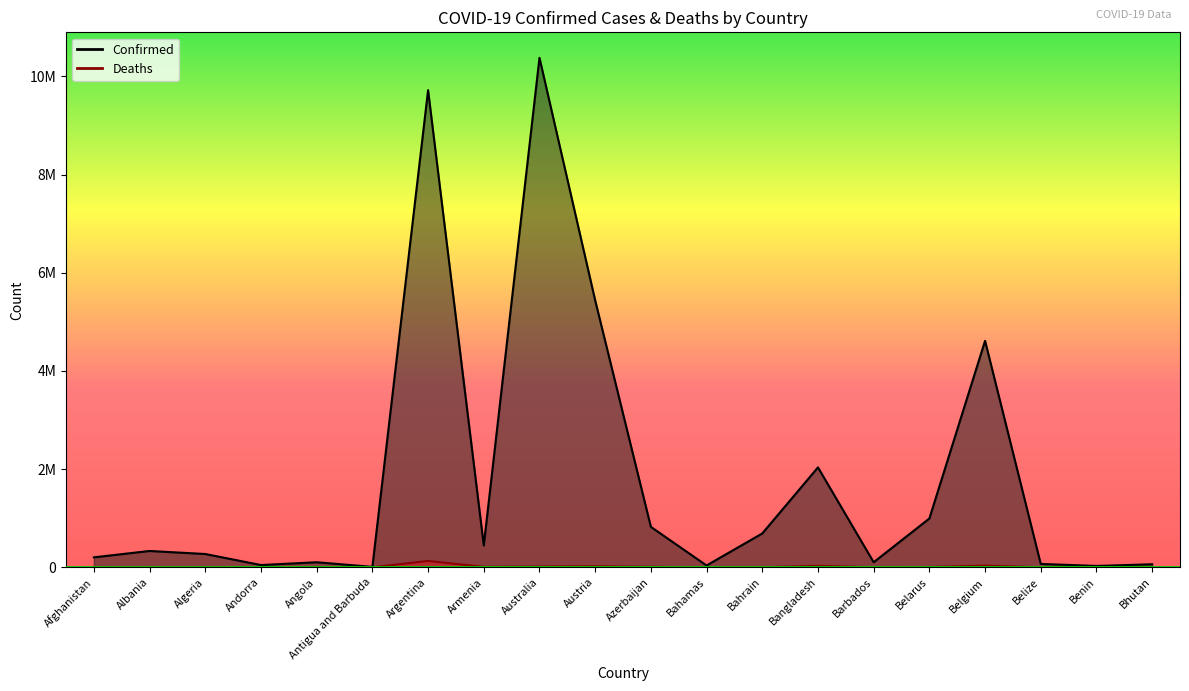

What is the difference between the Confirmed values at Armenia and Albania?

112151